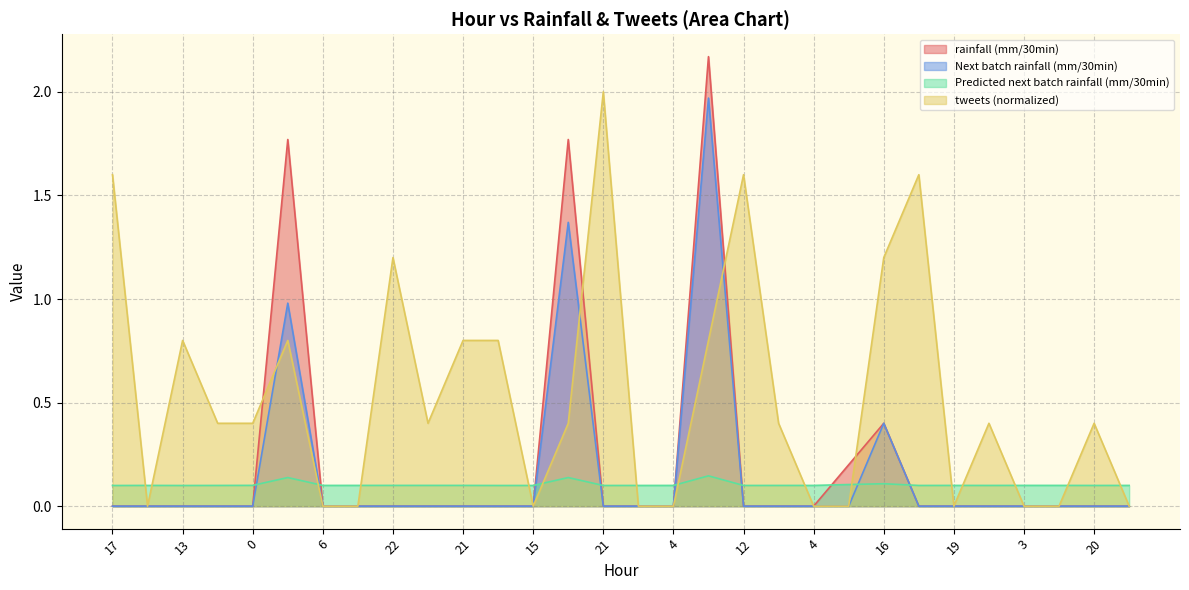

Rank the series by their maximum value, from lowest to highest.

Predicted next batch rainfall (mm/30min), Next batch rainfall (mm/30min), tweets (normalized), rainfall (mm/30min)